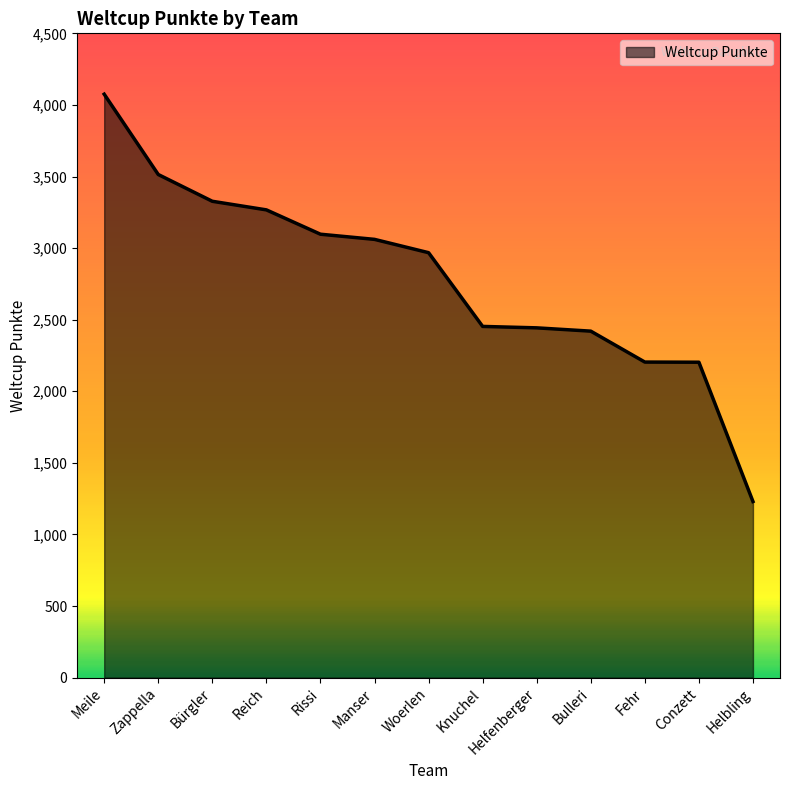

Which category has the highest value across all series?

Meile